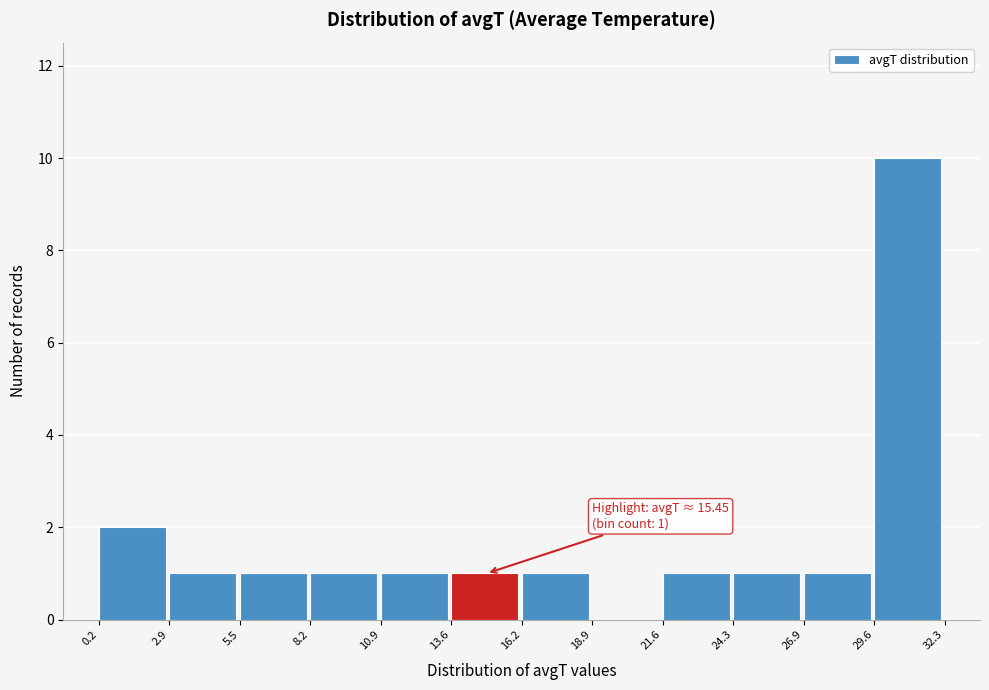

Over which range of the x-axis is the bar tallest?

29.6 to 32.3